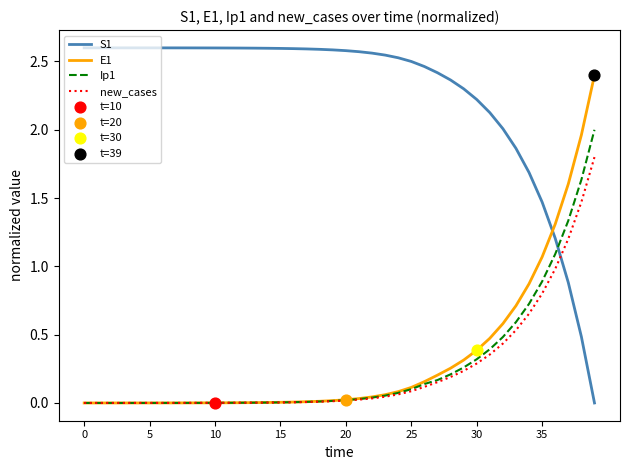

Which series has the largest total across all categories?

S1